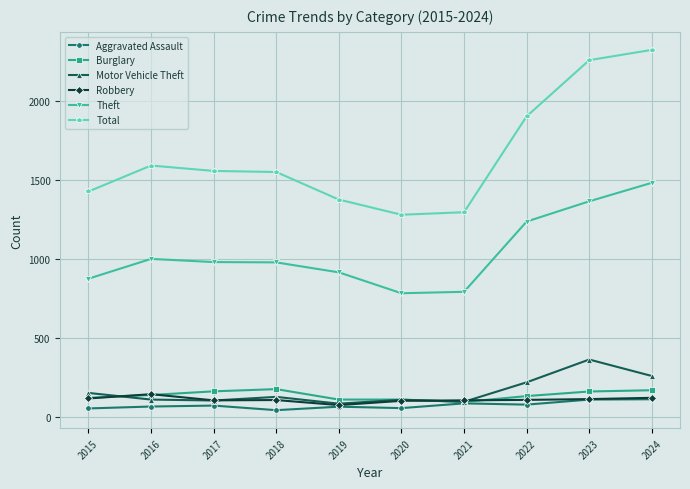

Is it true that Motor Vehicle Theft equals 623 at 2023?

False